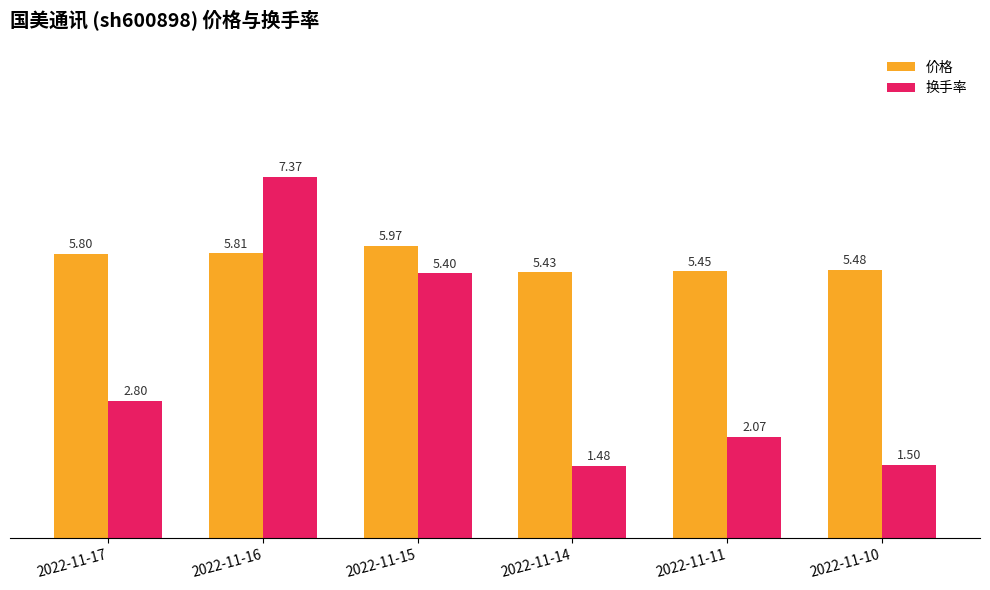

What is the approximate value of 价格 at 2022-11-14?

5.4